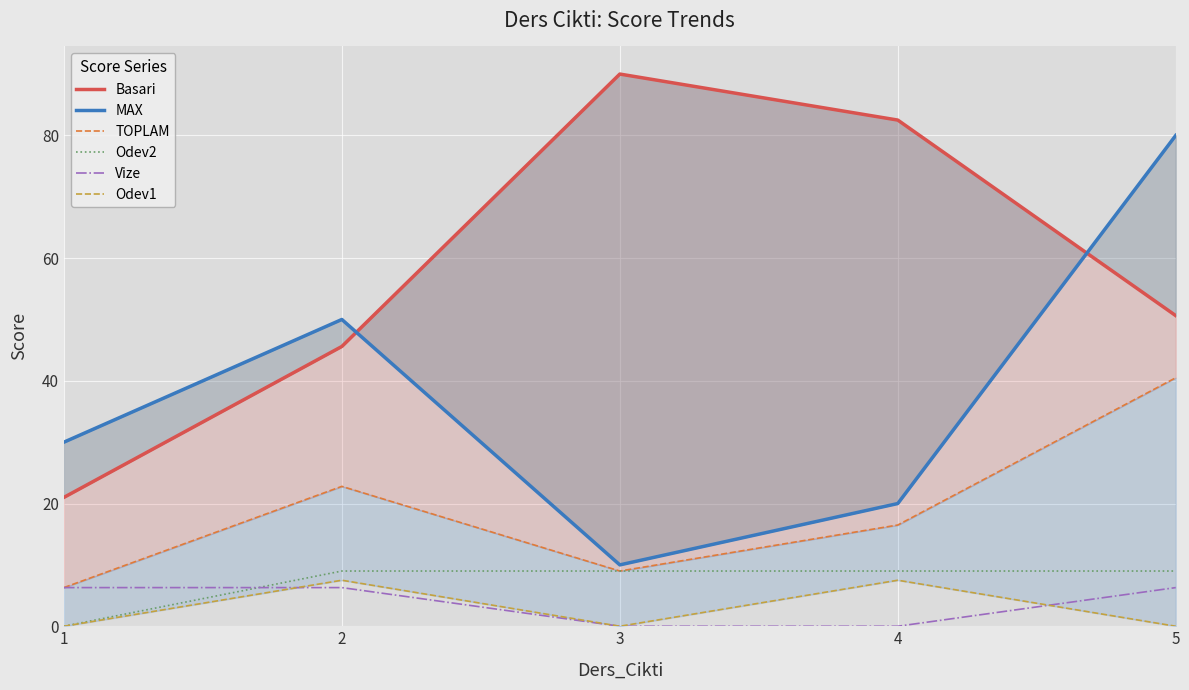

Rank the categories by Odev1 value from highest to lowest.

2, 4, 1, 3, 5